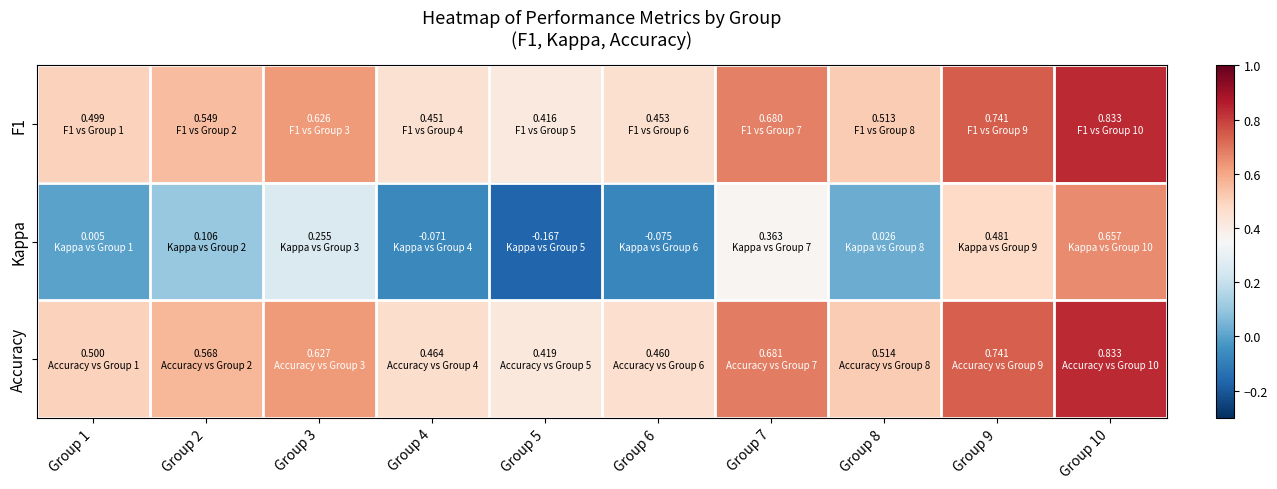

Count the number of data series in this chart.

3